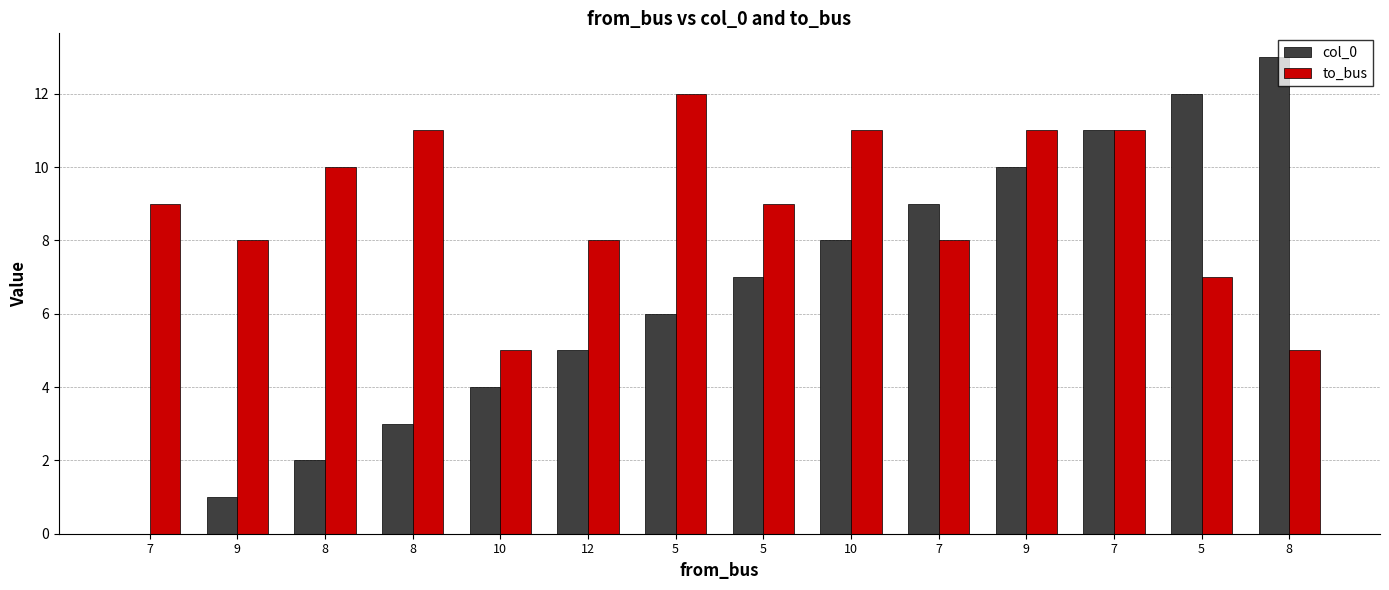

At how many categories does at least one series exceed 9?

8